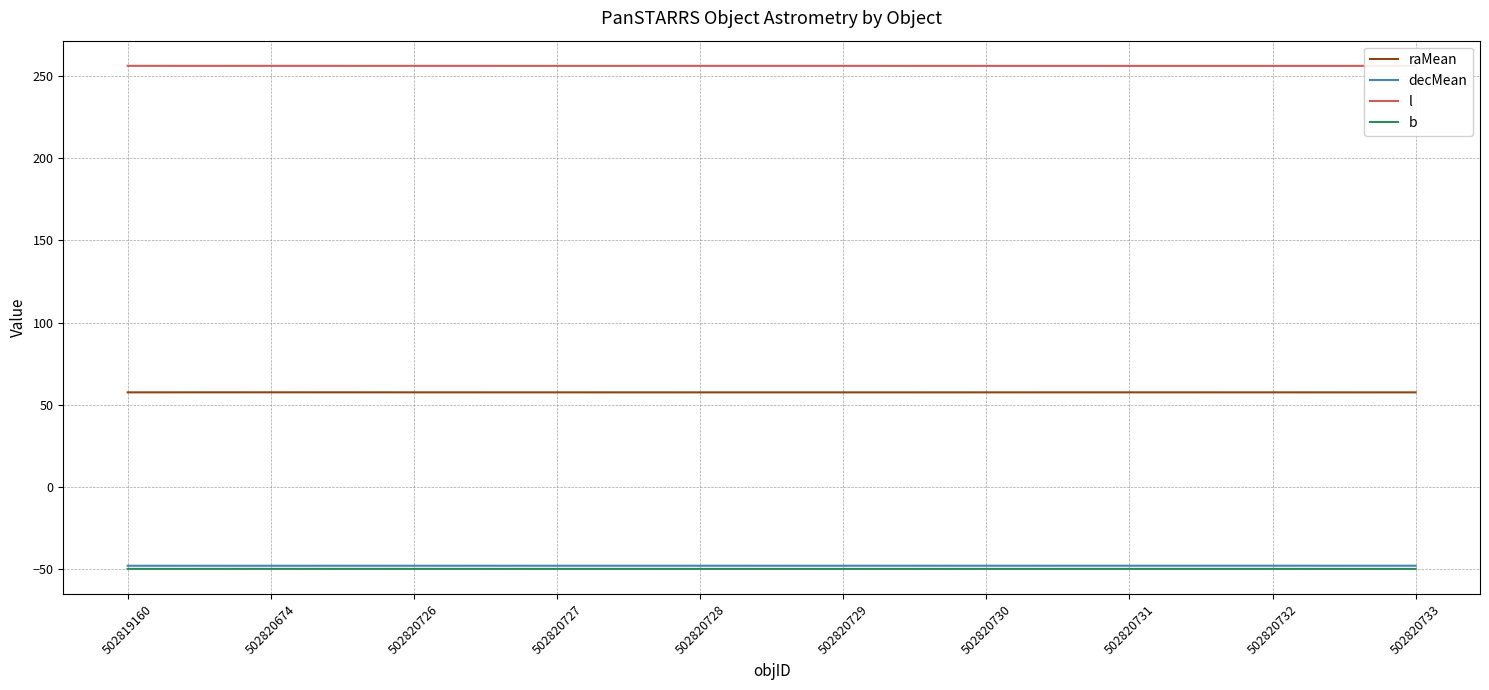

In decMean, how many points are higher than both neighbors (excluding endpoints)?

2